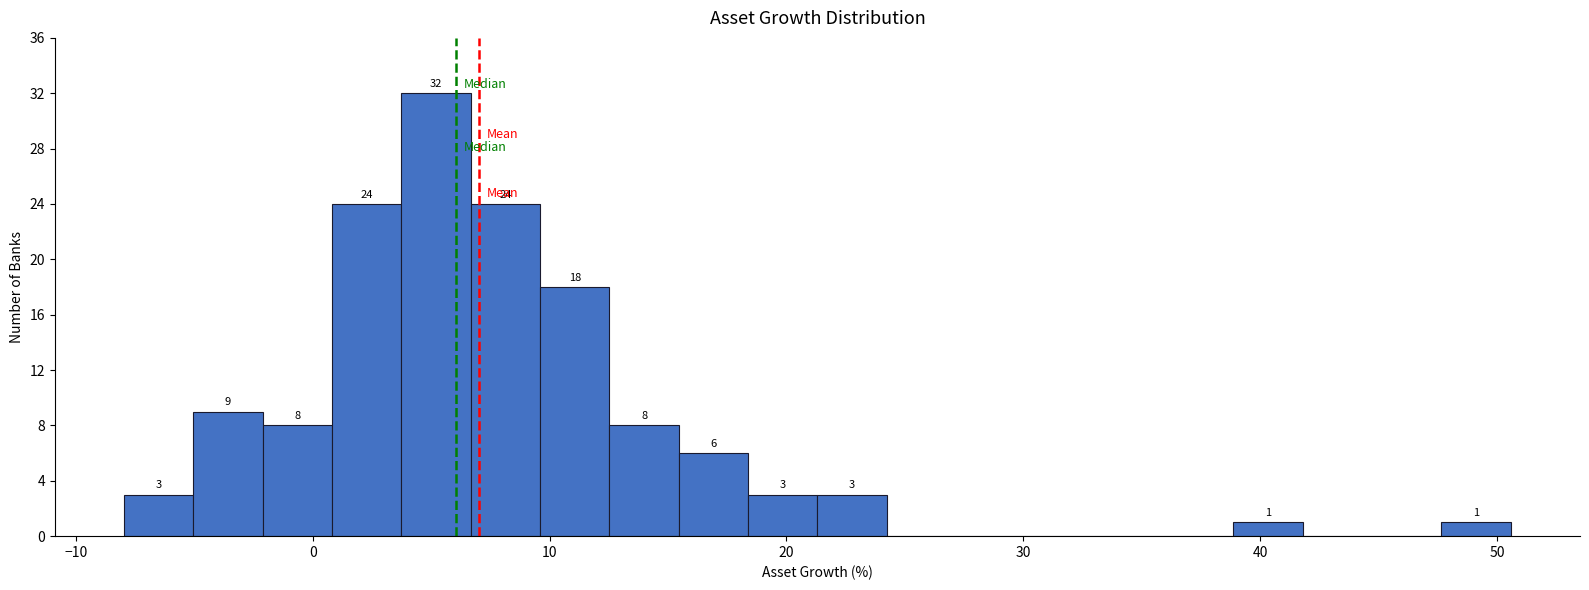

Around what value on the x-axis is the tallest bar? Give the approximate position of its centre, as read against the axis.

5